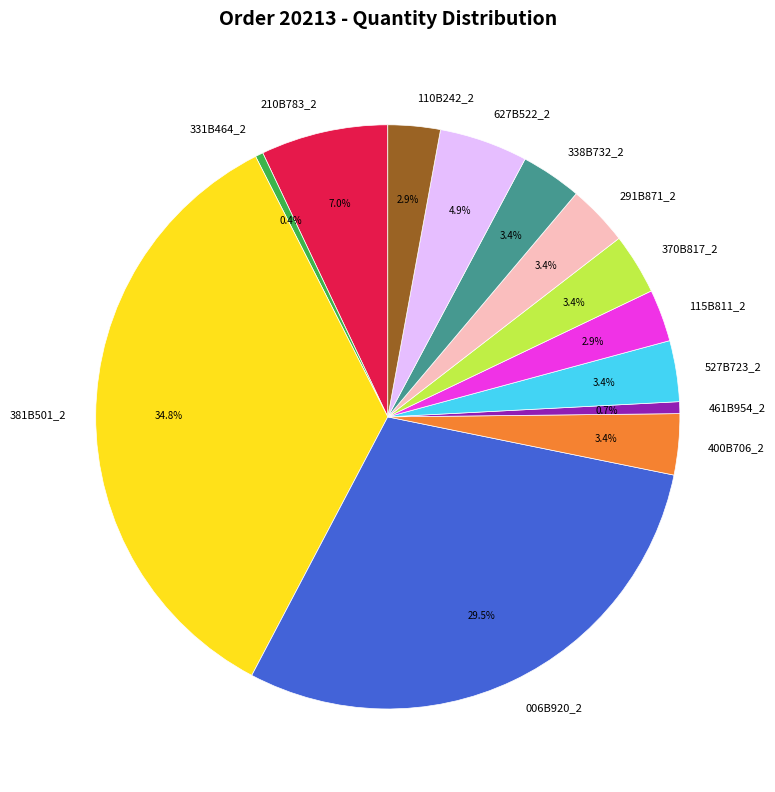

How many slices are in this pie chart?

13